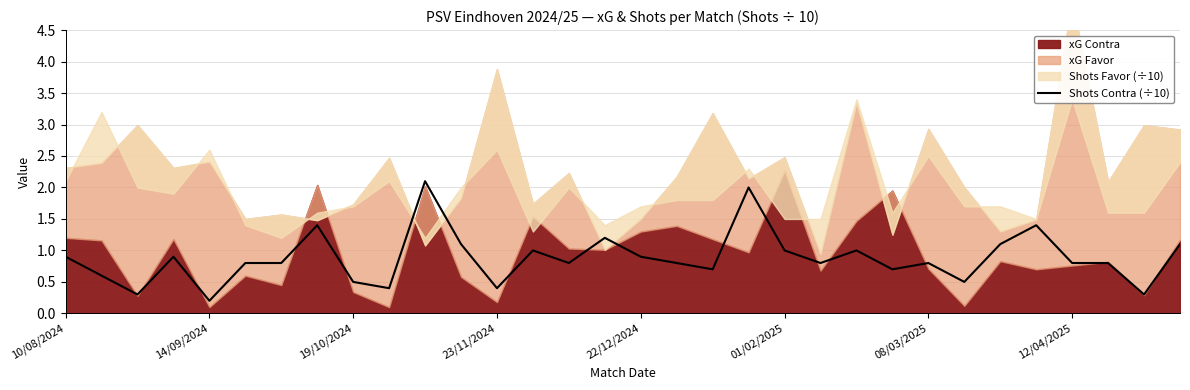

What is the sum of all values?

28.1